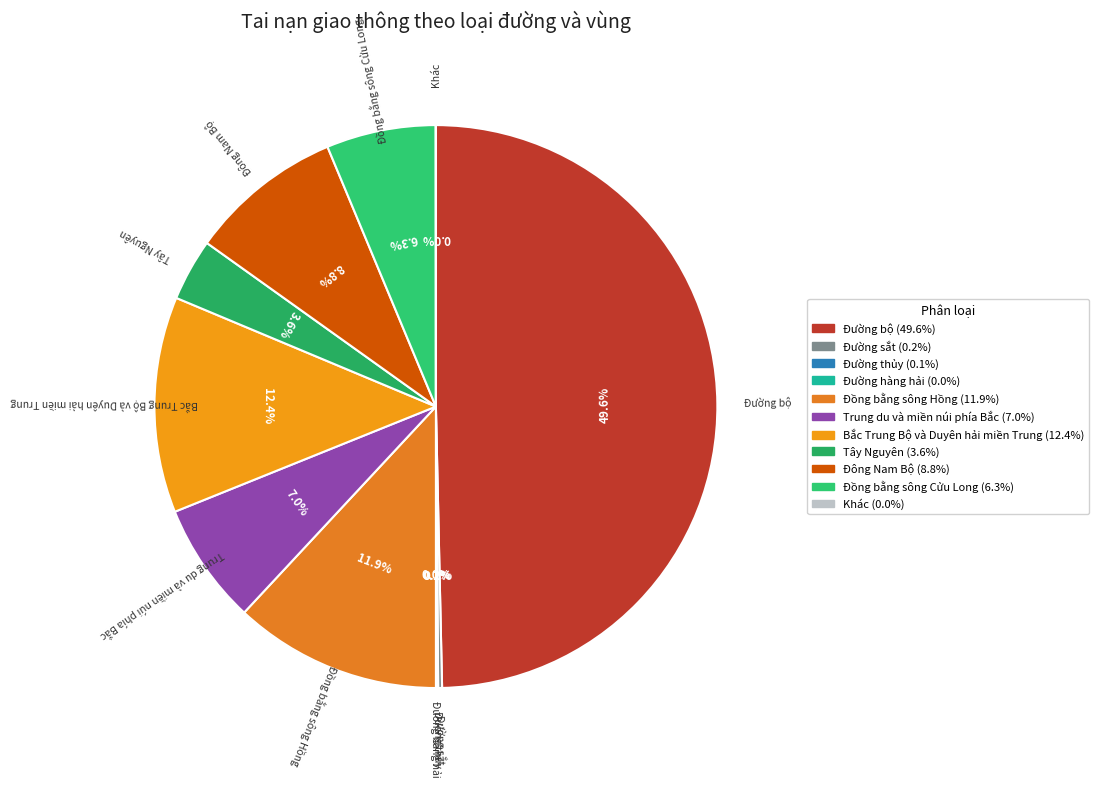

Is Tây Nguyên the majority of the pie?

No